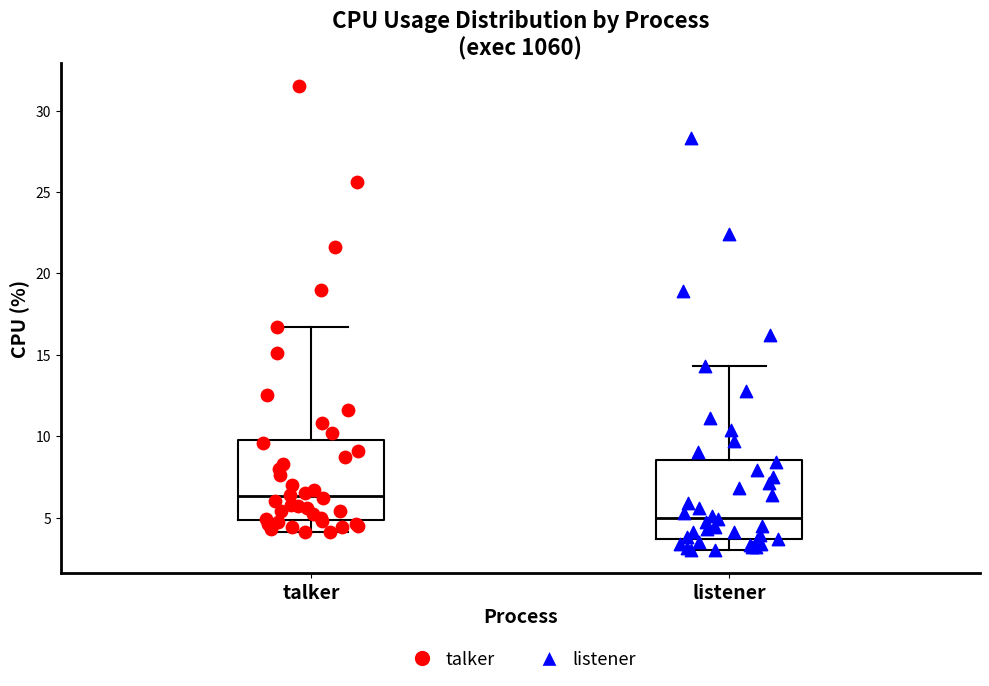

Which box has the highest median line?

talker